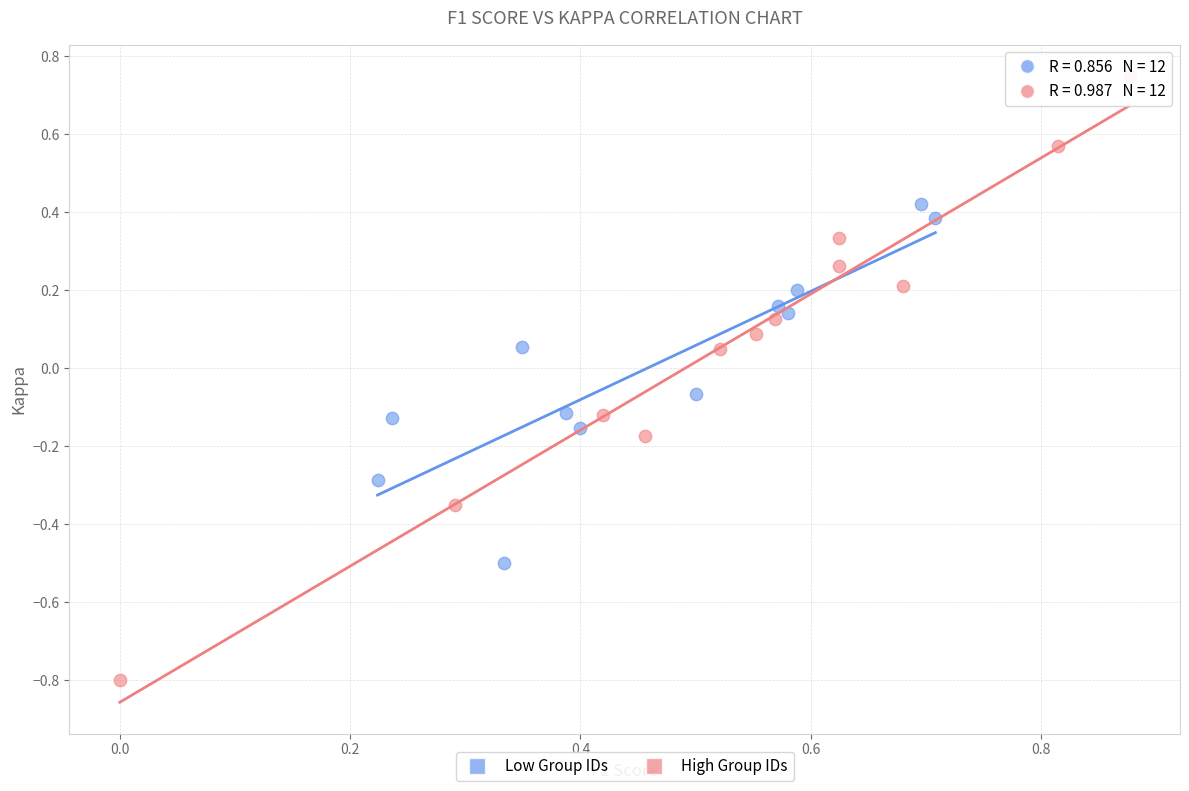

Which series contains the lowest Y value?

High Group IDs